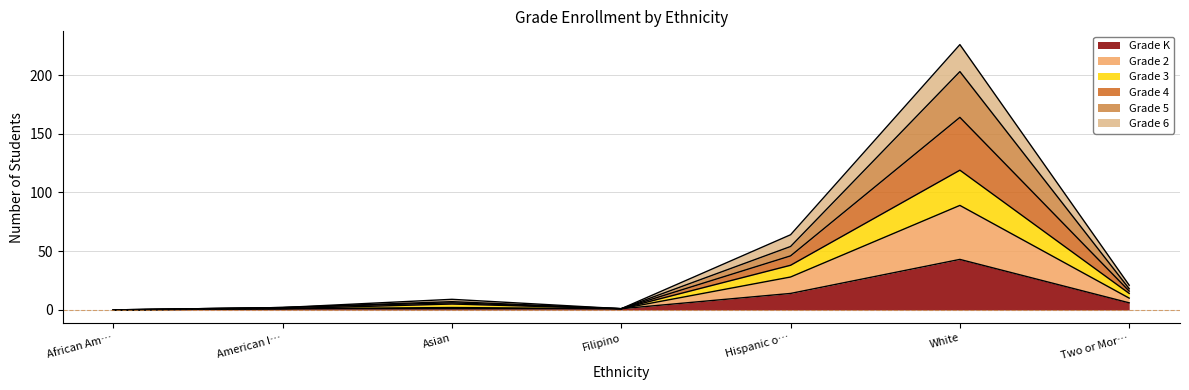

What is the highest value of the Grade K series?

43